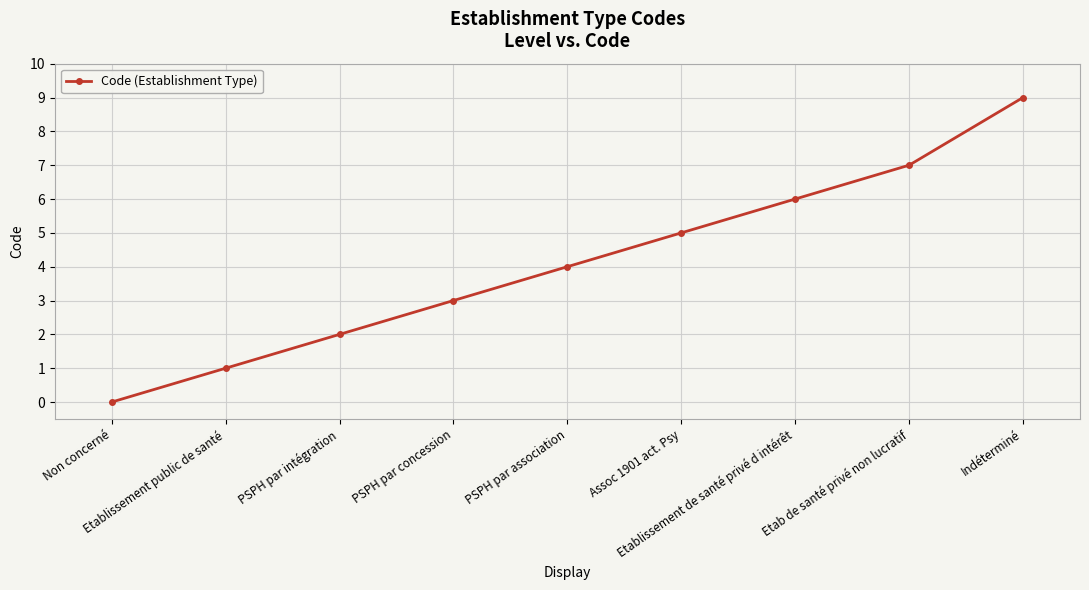

What is the label of the 2nd point from the left?

Etablissement public de santé